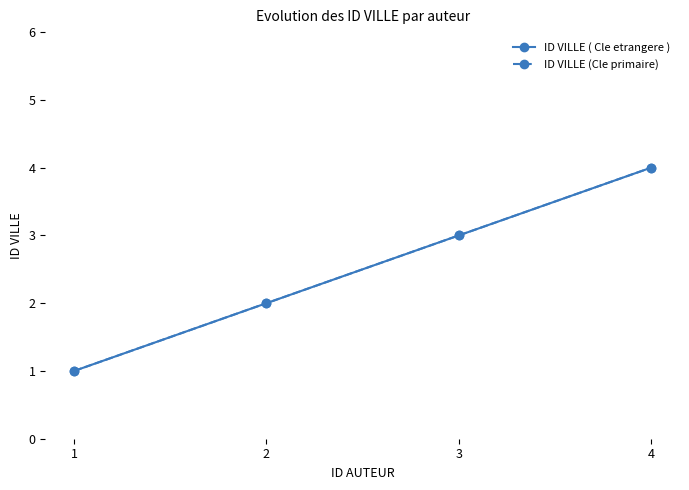

Does the chart have visible grid lines?

No